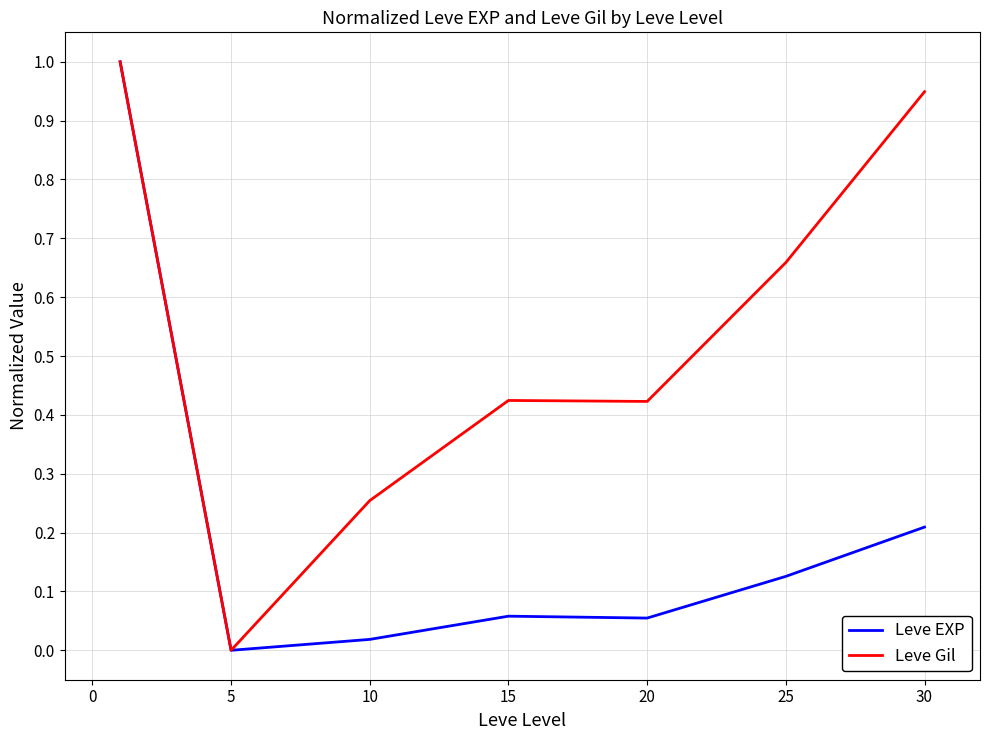

Does the chart have visible grid lines?

Yes